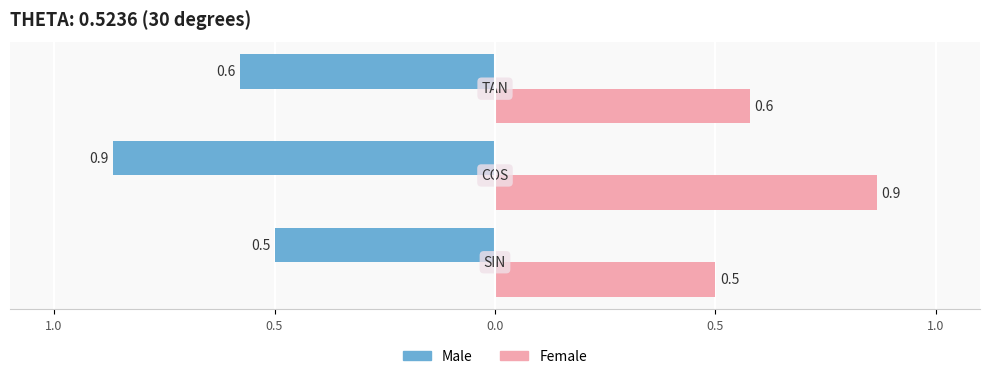

What are all the series names shown in the legend?

Male, Female